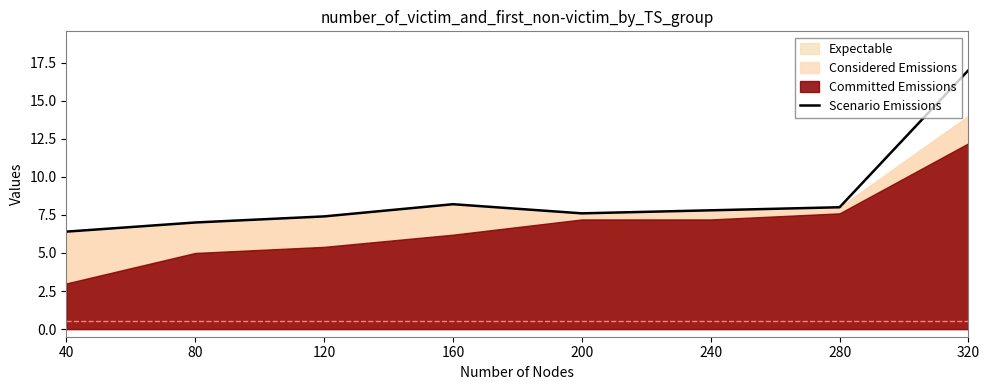

How many lines are shown in the chart?

1